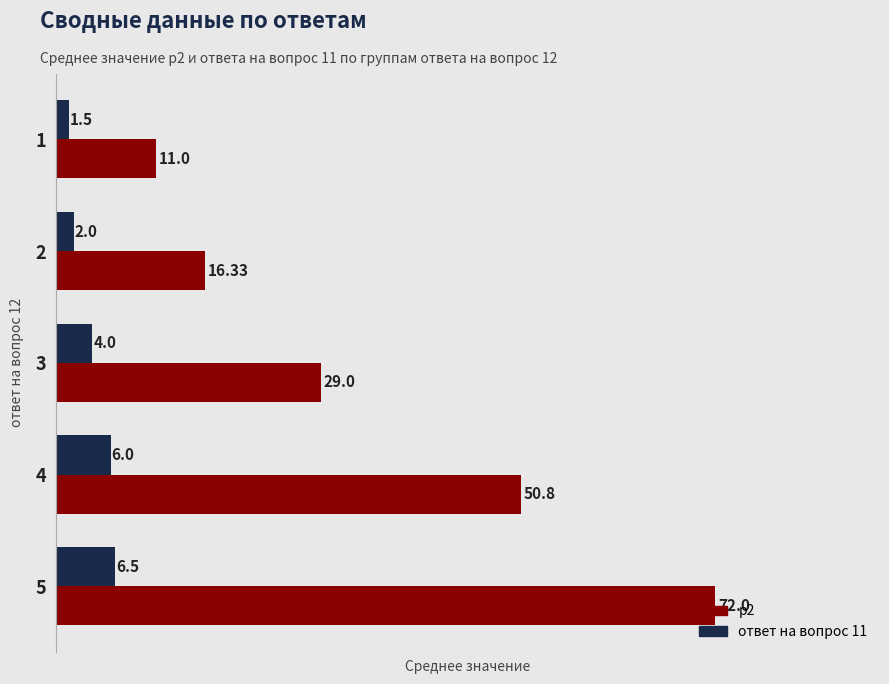

At how many categories does at least one series exceed 26?

3